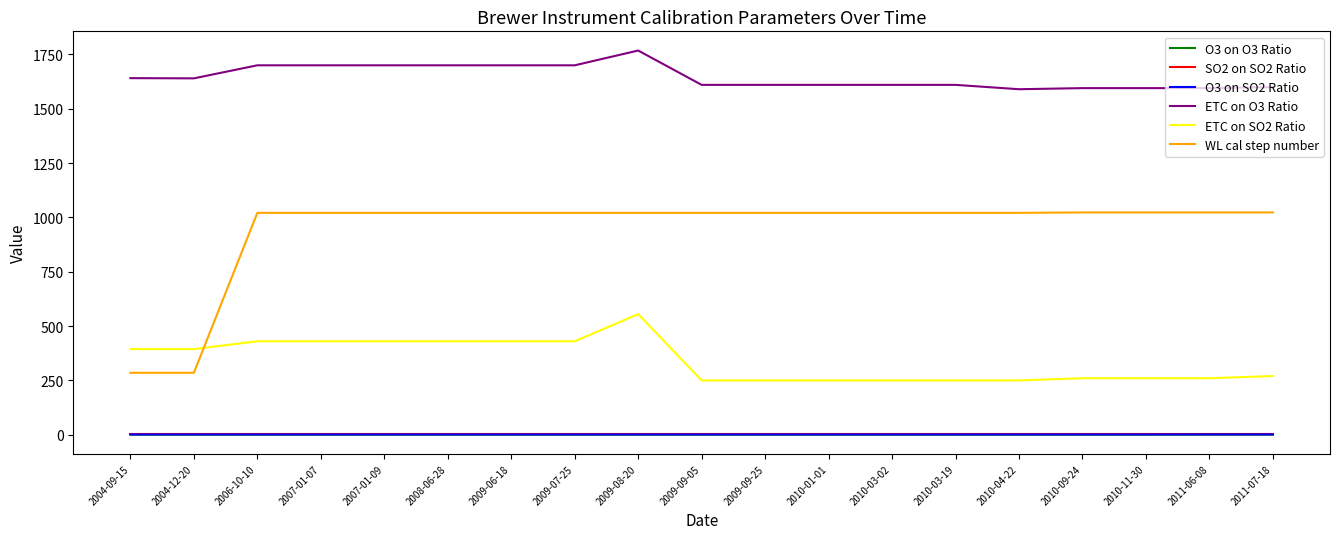

True or false: ETC on O3 Ratio has a value of 2519.8 at 2009-06-18.

False